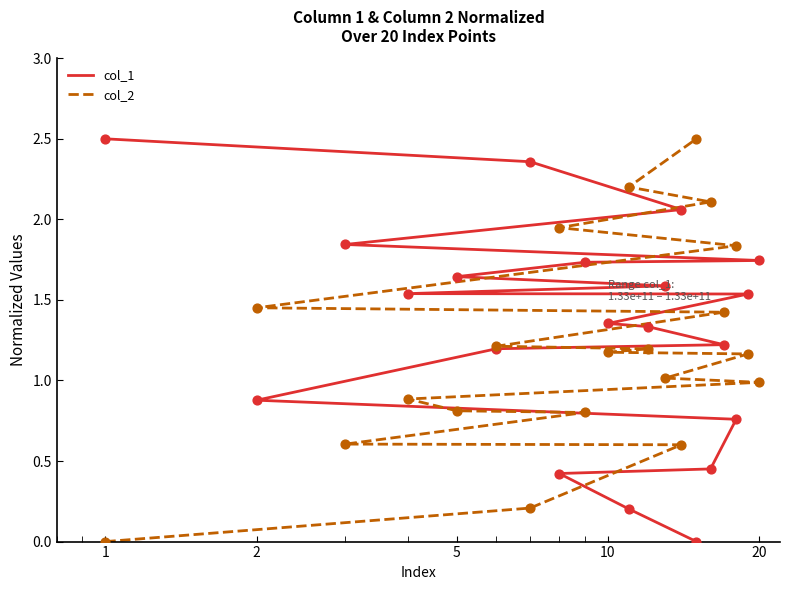

Which series has the largest total across all categories?

col_1